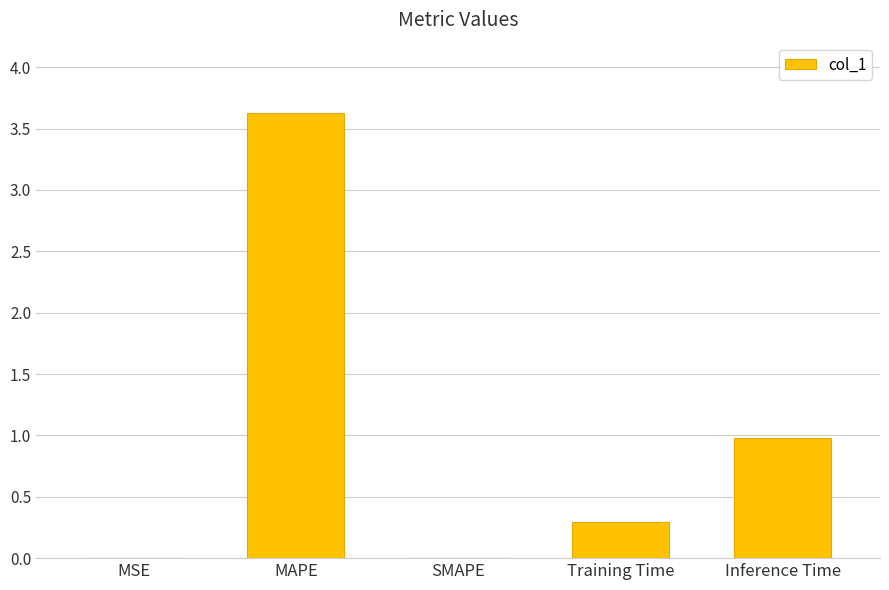

What is the sum of the values at Training Time and SMAPE?

0.3